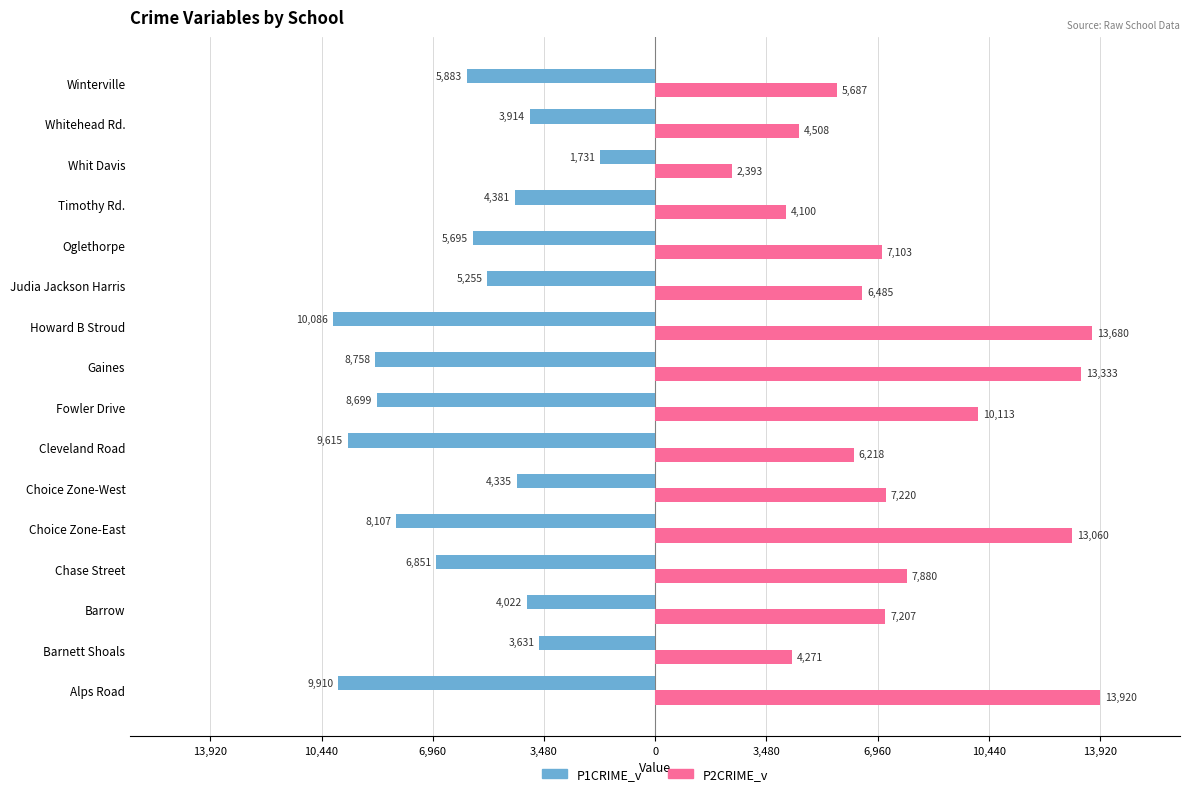

Reading left to right, what are all the values shown in this chart?

P1CRIME_v: -9910.1	-3630.9	-4022.3	-6851.1	-8107.3	-4335.4	-9614.8	-8699.1	-8757.7	-10086.2	-5254.7	-5695.4	-4381.2	-1730.8	-3913.6	-5883.1
P2CRIME_v: 13920.4	4270.9	7207.1	7879.9	13059.7	7220.2	6218.3	10113.1	13332.5	13680.4	6485.1	7103.5	4100.1	2392.6	4508.4	5686.6